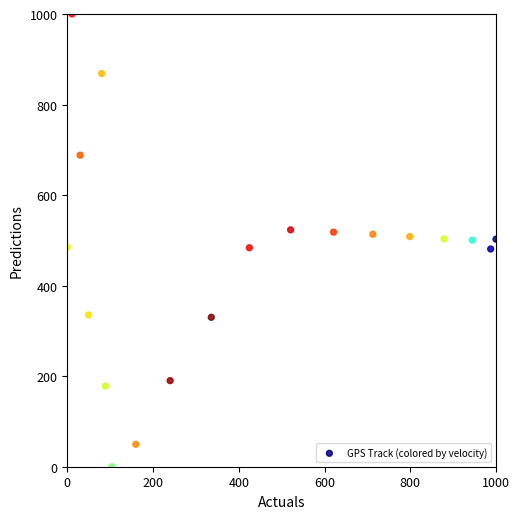

What is the range of X values (max minus min)?

1000.0